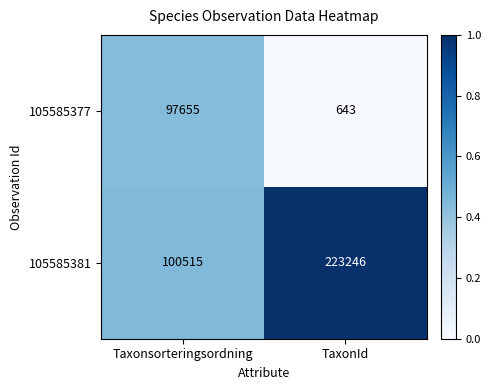

Is the value of 105585381 at Taxonsorteringsordning greater than the value of 105585377 at TaxonId?

Yes